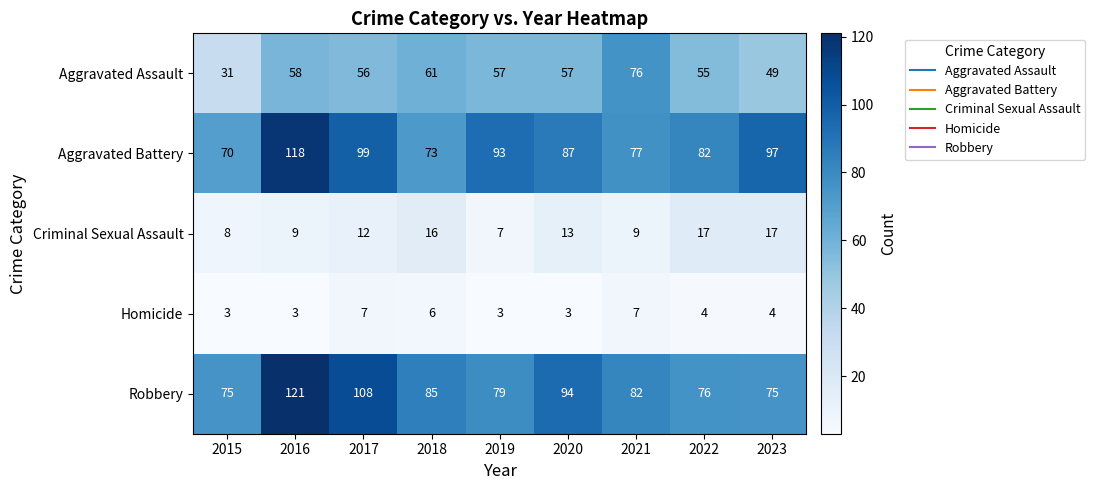

The value of Criminal Sexual Assault at 2021 is 3. True or false?

False